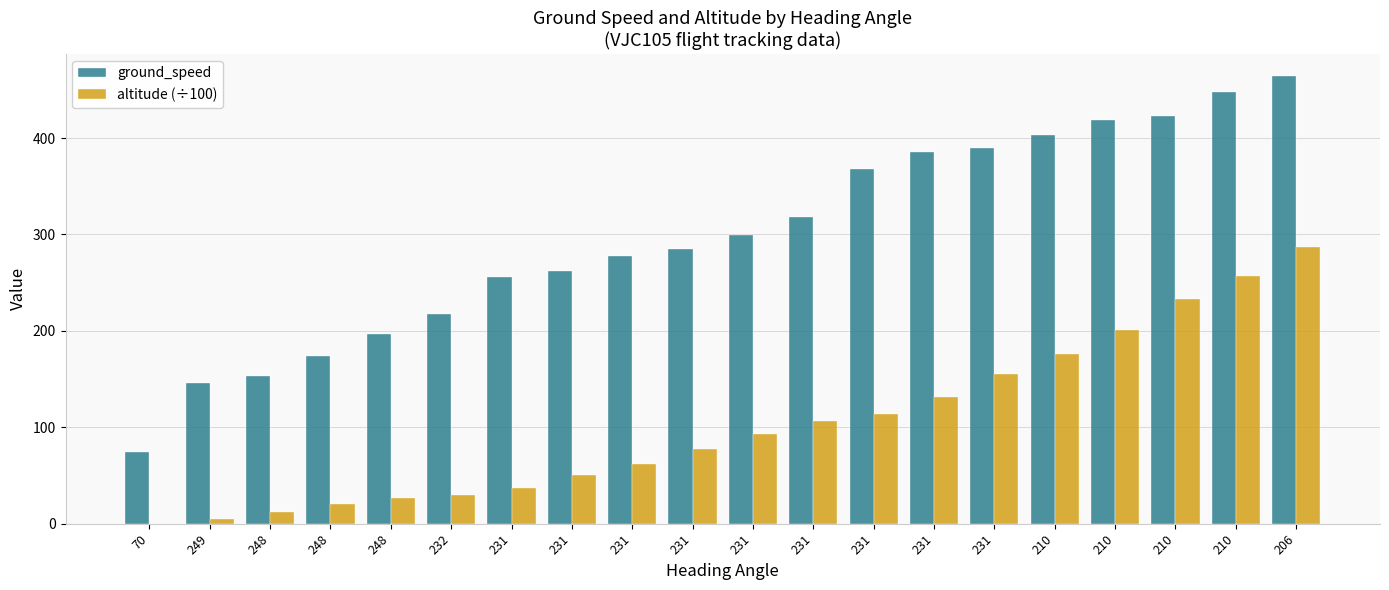

The value of ground_speed at 231 is 260.5. True or false?

False